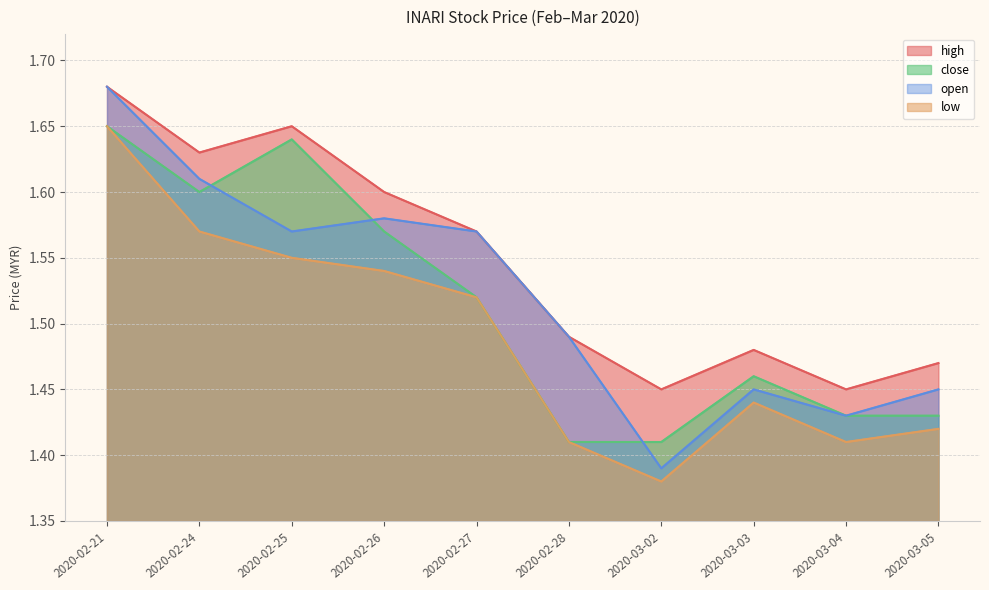

Which series has the largest total across all categories?

high